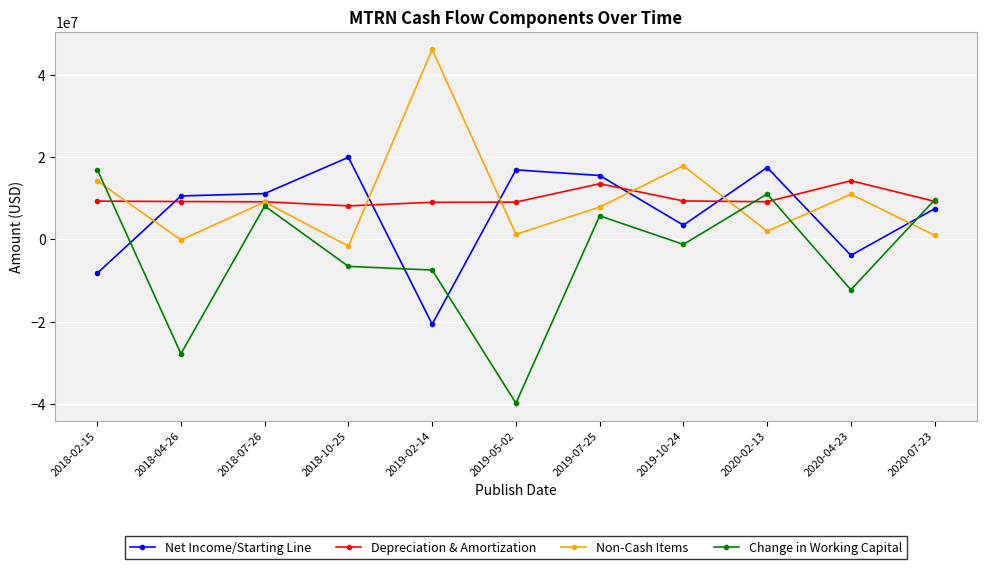

At 2019-02-14, list the series in order from largest to smallest.

Non-Cash Items, Depreciation & Amortization, Change in Working Capital, Net Income/Starting Line